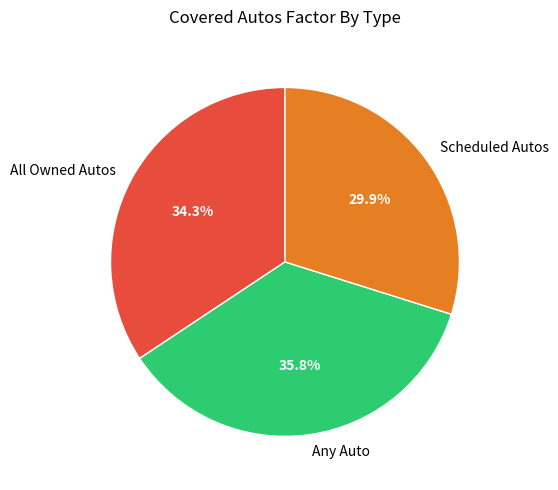

Does All Owned Autos account for over 50% of the chart?

No